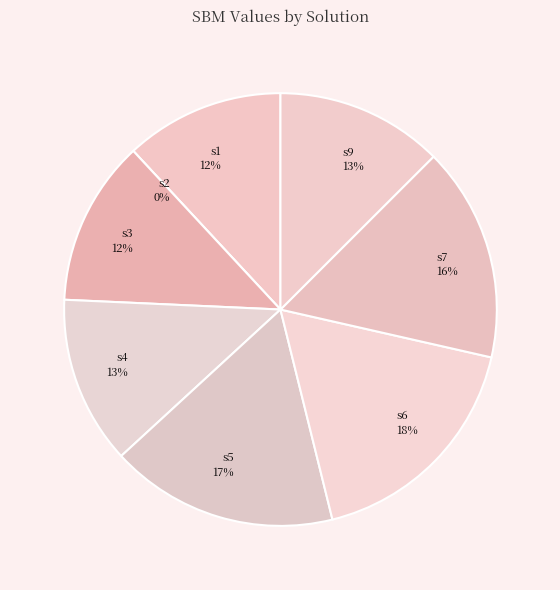

To the nearest percent, what is the combined percentage of soluzione5 and soluzione3?

29%